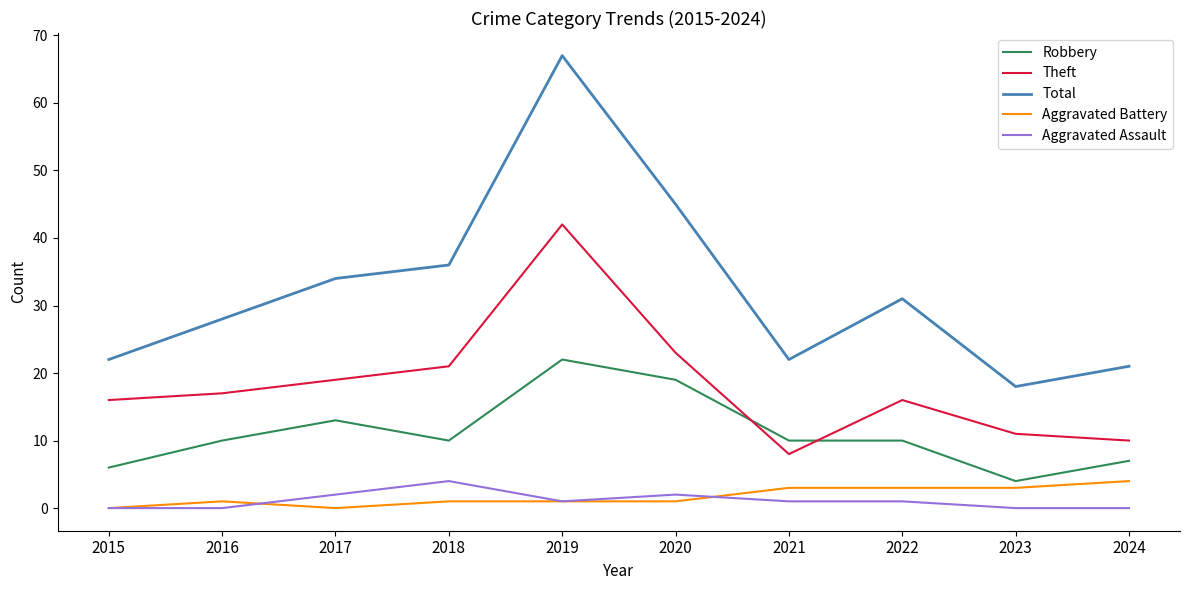

At 2018, list the series in order from smallest to largest.

Aggravated Battery, Aggravated Assault, Robbery, Theft, Total